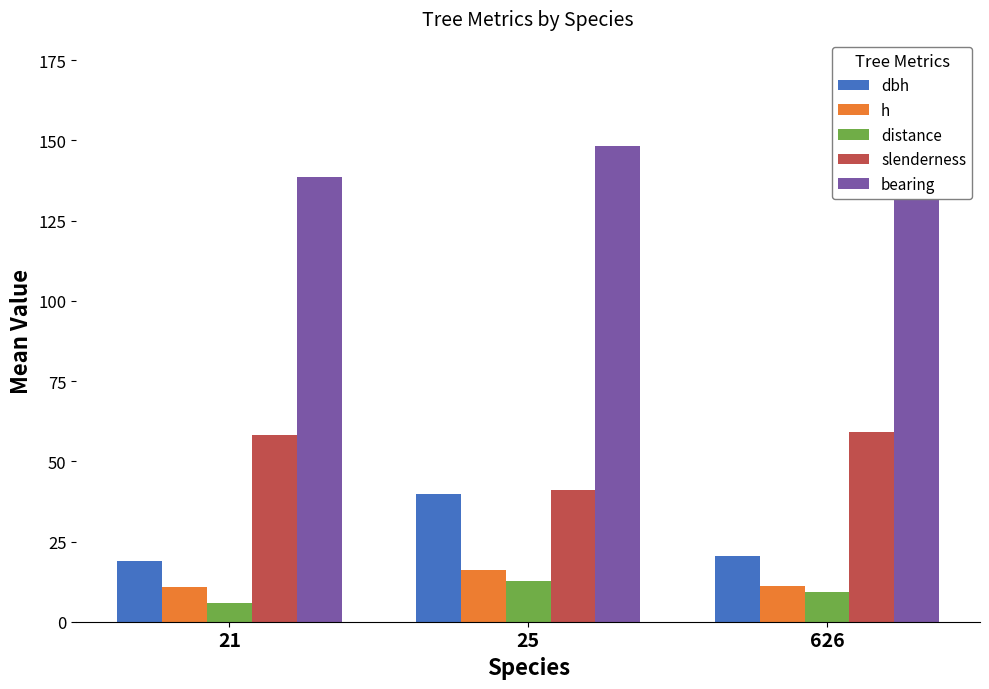

Reading left to right, transcribe all the data shown in this chart.

dbh: 18.8	39.9	20.4
h: 10.7	16.1	11.2
distance: 6.0	12.8	9.1
slenderness: 58.3	41.2	59.2
bearing: 138.8	148.4	173.0